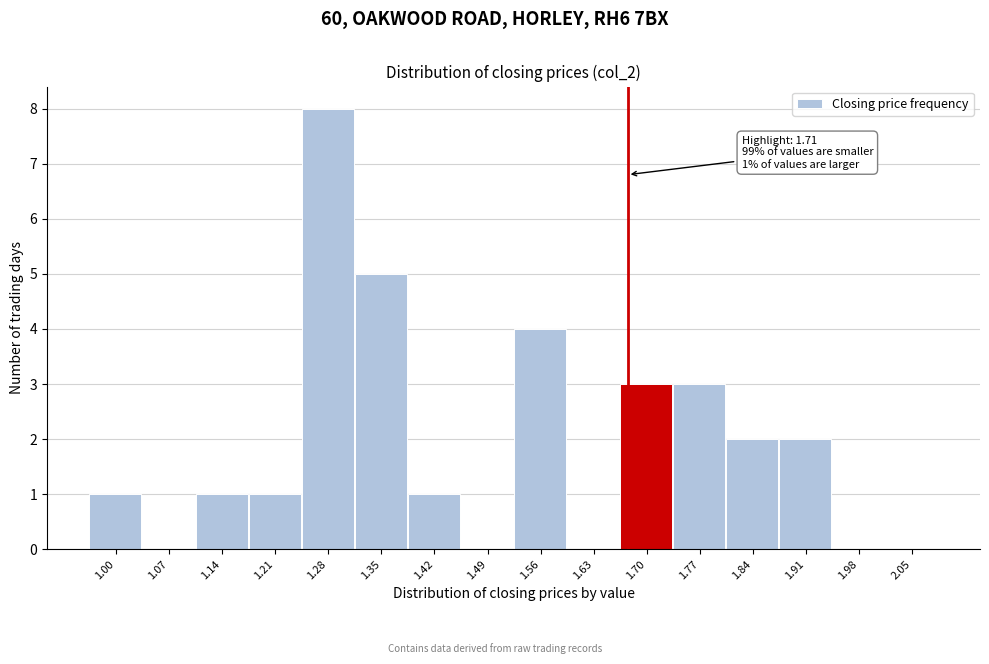

Reading right to left, transcribe all the data shown in this chart.

2.05=0	1.98=0	1.91=2	1.84=2	1.77=3	1.70=3	1.63=0	1.56=4	1.49=0	1.42=1	1.35=5	1.28=8	1.21=1	1.14=1	1.07=0	1.00=1